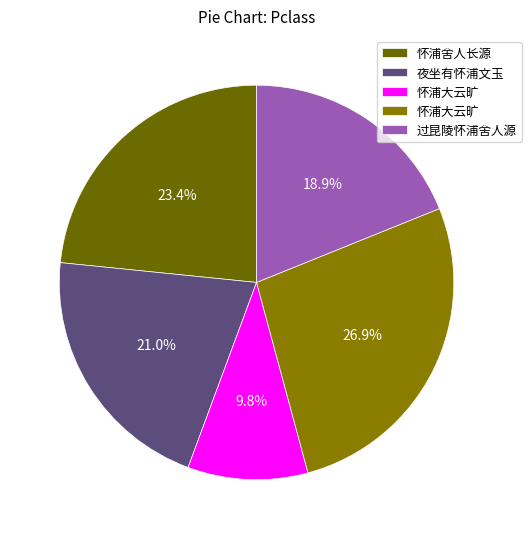

To the nearest percent, what is the average slice percentage?

20%